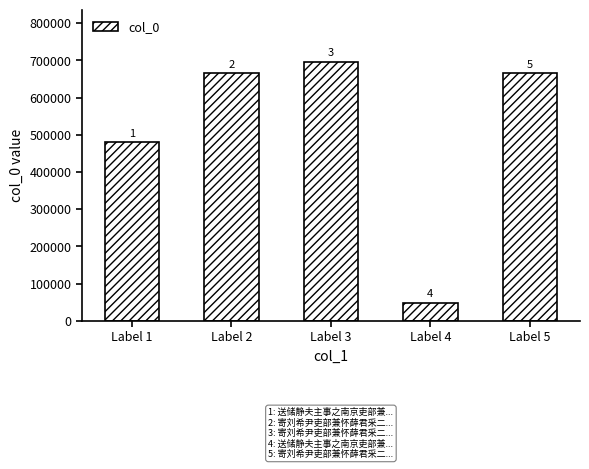

Which has a higher value, Label 3 or Label 4?

Label 3